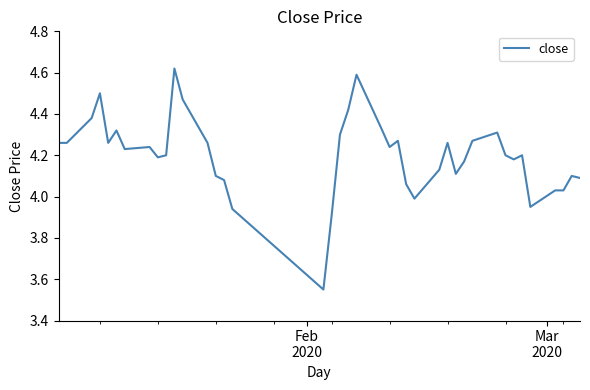

What is the difference between the maximum and minimum values?

1.1